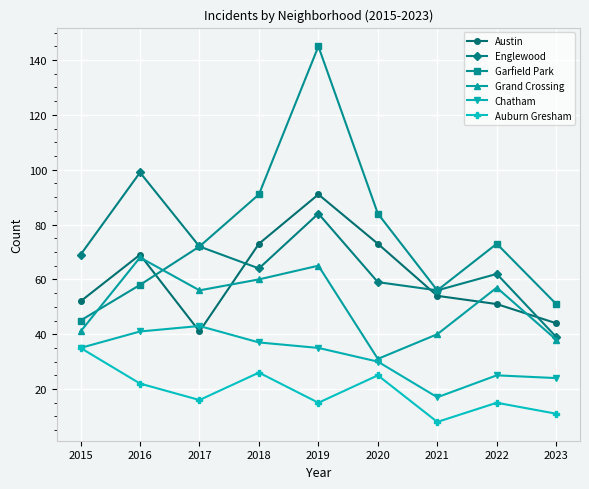

Is it true that Englewood equals 85 at 2018?

False